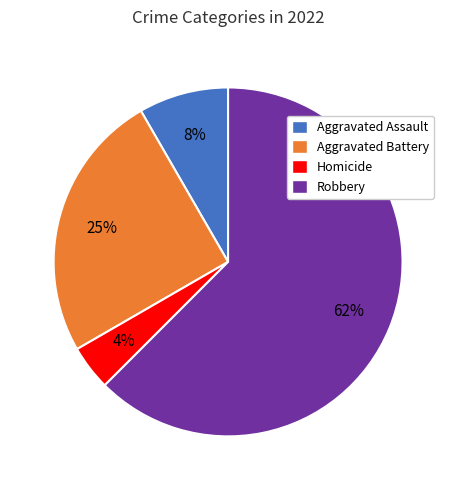

How many segments does this pie chart have?

4